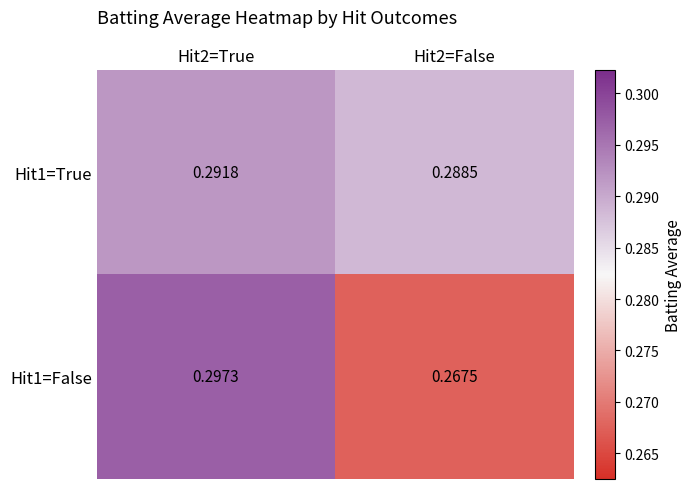

Is the value of Hit1=False at Hit2=True greater than the value of Hit1=True at Hit2=True?

Yes